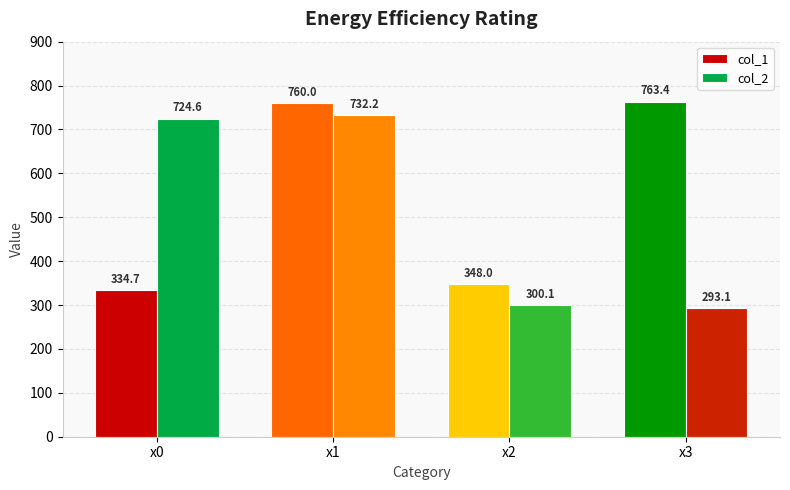

What is the sum of the col_1 values at x0 and x1?

1094.8